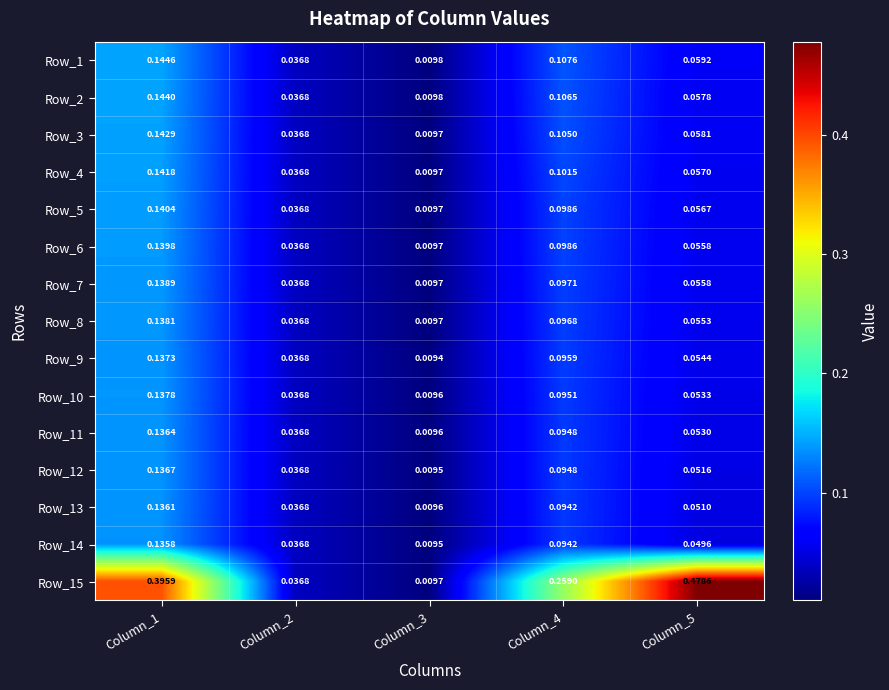

Is the value of Row_3 at Column_5 greater than the value of Row_13 at Column_5?

Yes